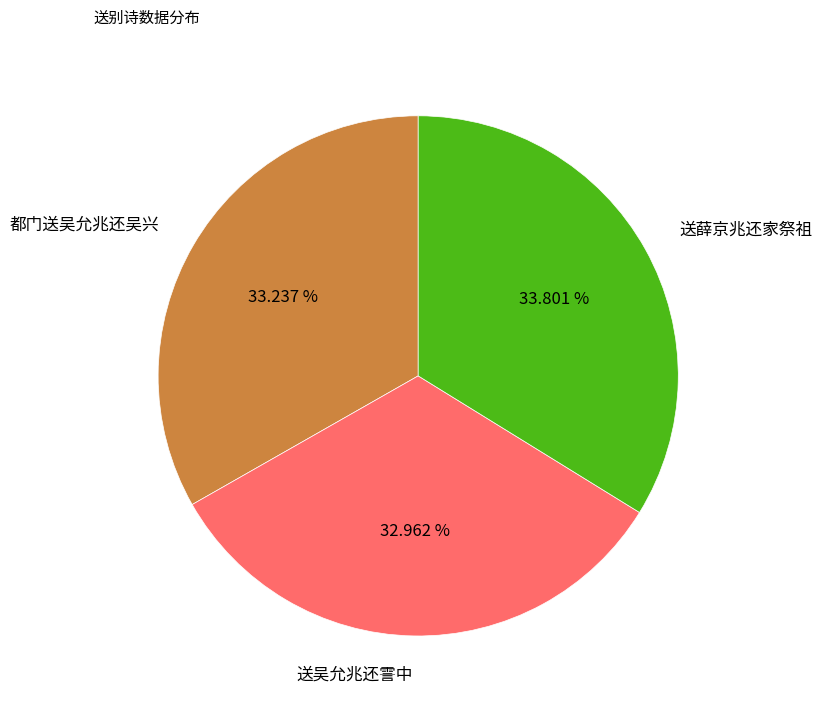

Does any single category account for the majority?

No